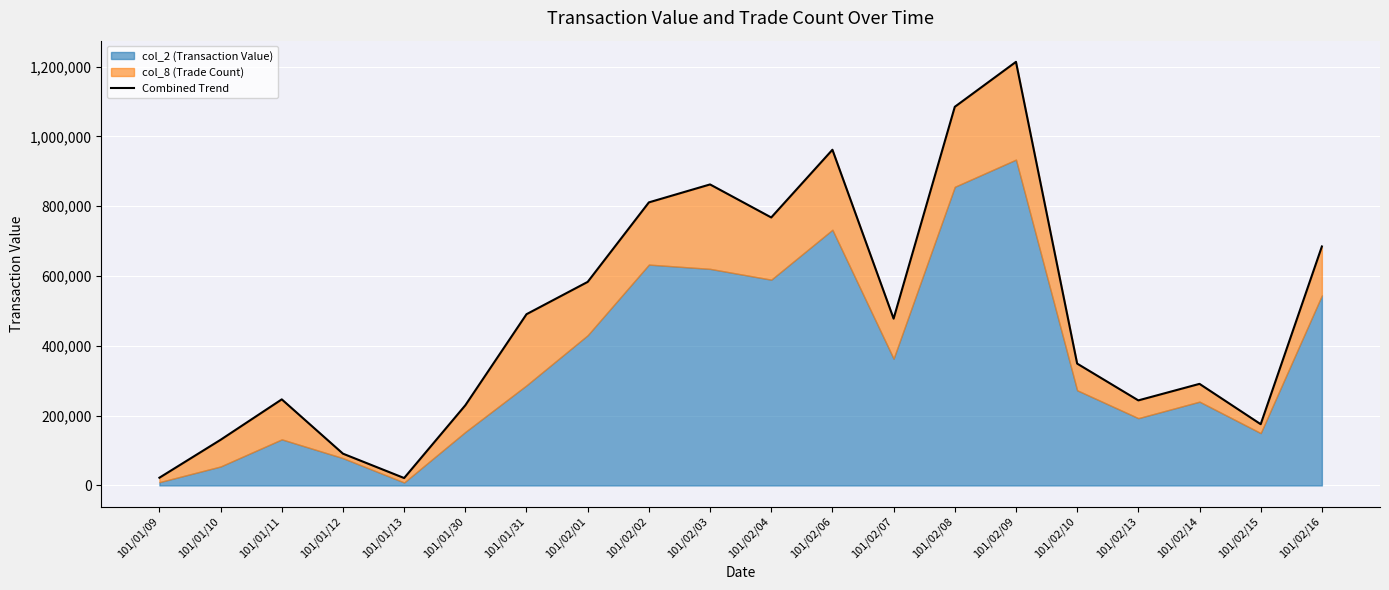

What is the difference between the values at 101/01/31 and 101/02/04?

277198.5